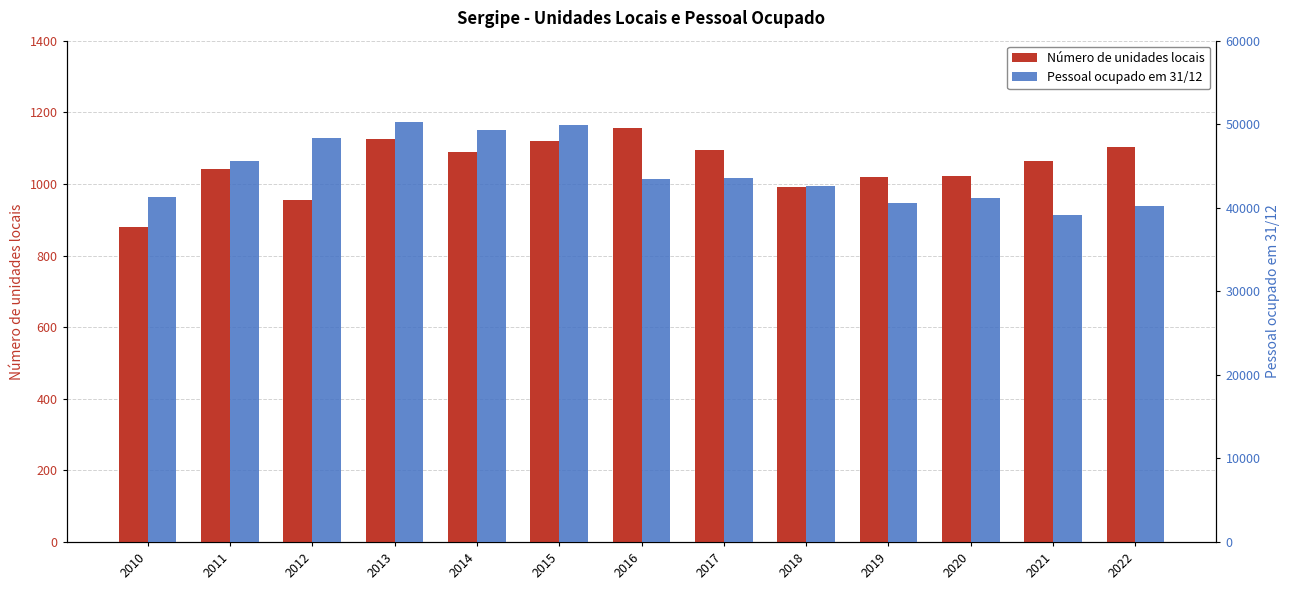

What is the smallest value displayed?

881